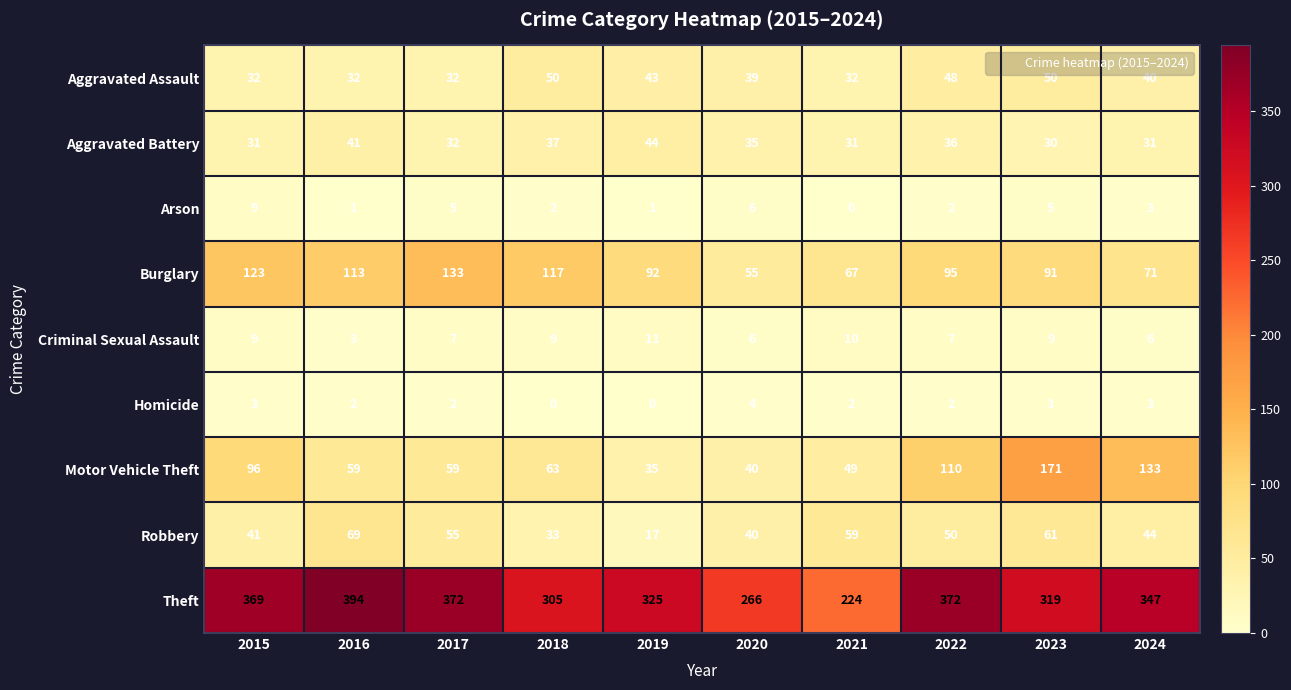

What is the total value across all series at 2023?

739